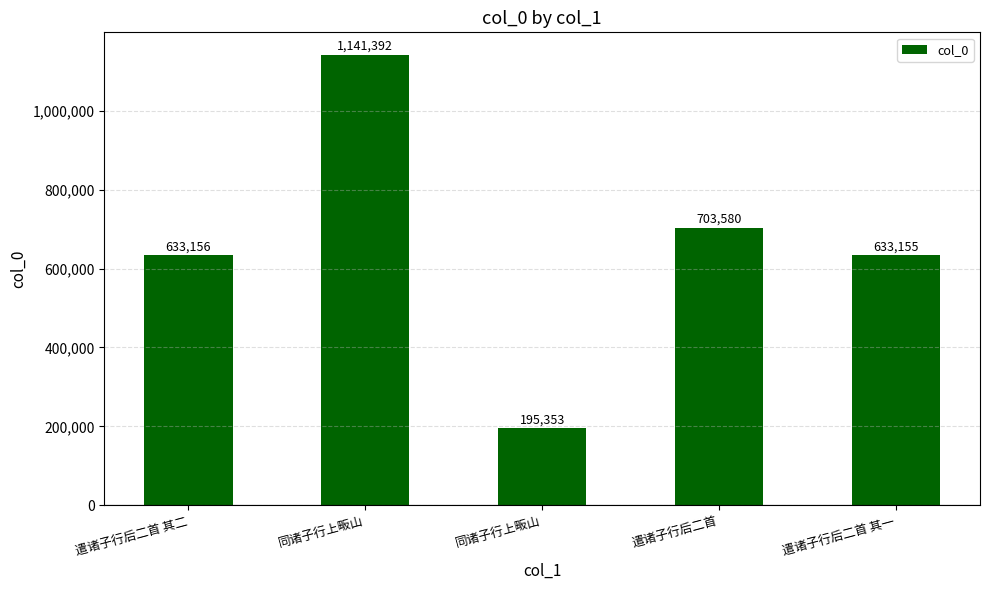

The chart shows a value of 195353 at 同诸子行上畈山. True or false?

True